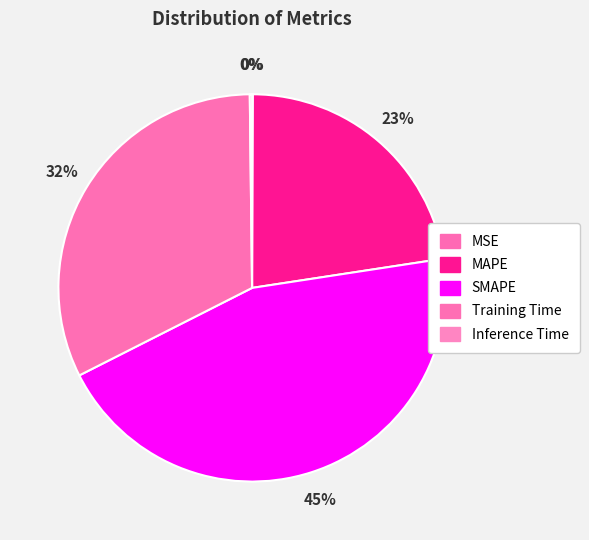

Do SMAPE and Training Time together represent more than half of the pie?

Yes